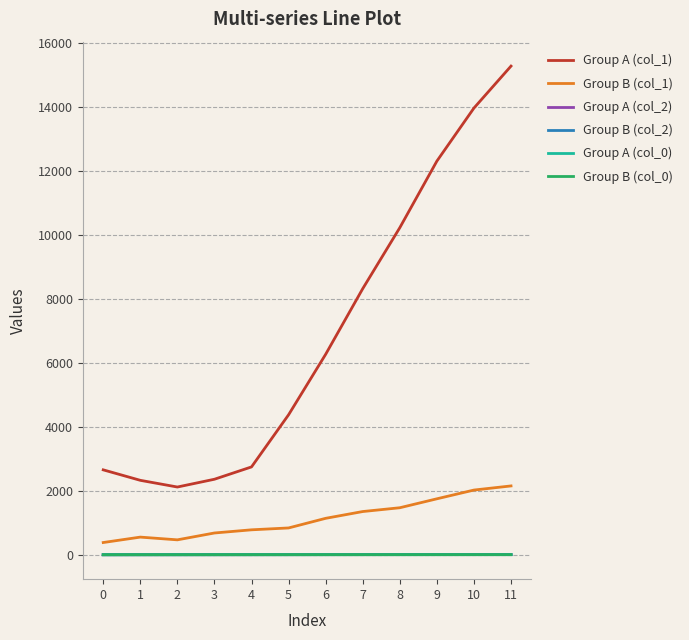

At how many categories does at least one series exceed 3418?

7